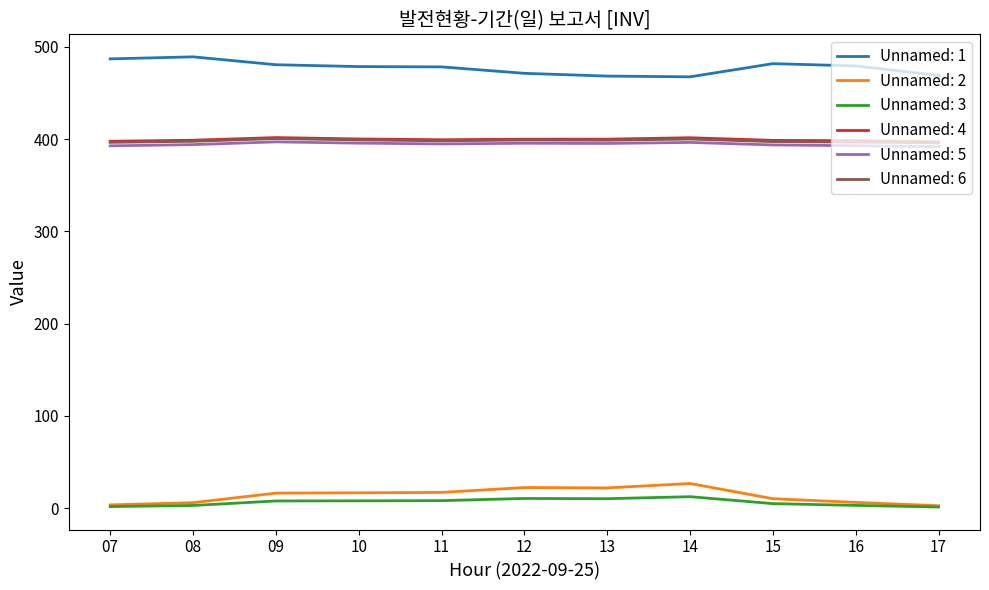

What is the difference between the Unnamed: 6 values at 17 and 15?

1.4